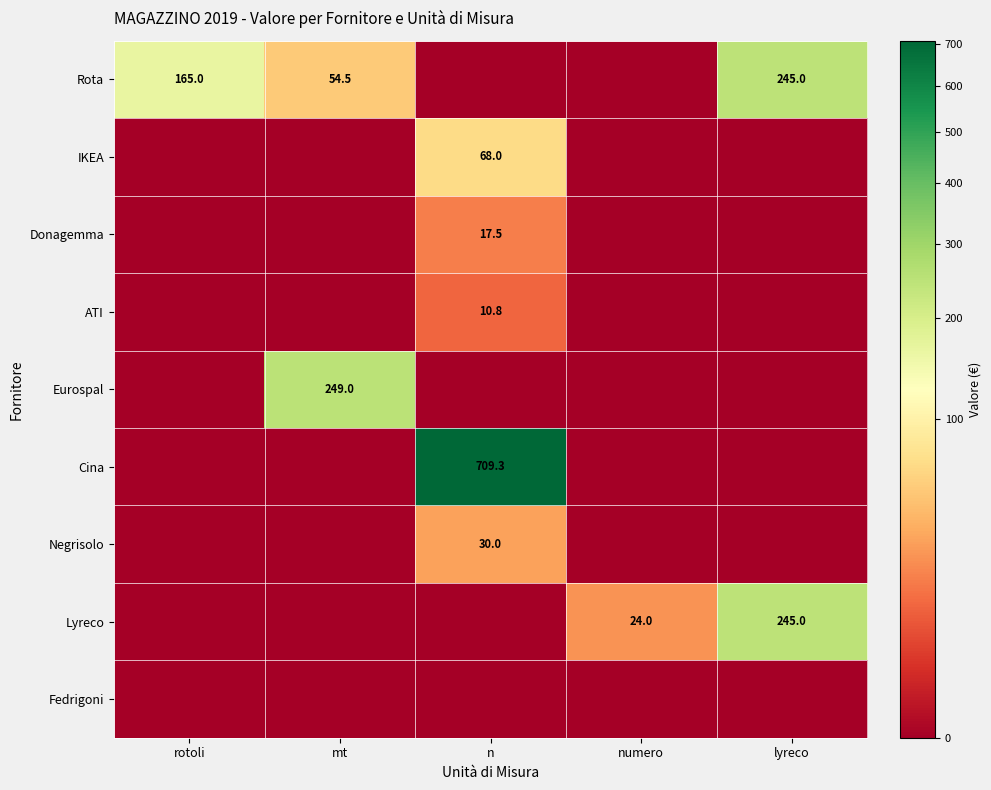

Is the value of Fedrigoni at n greater than the value of ATI at mt?

No